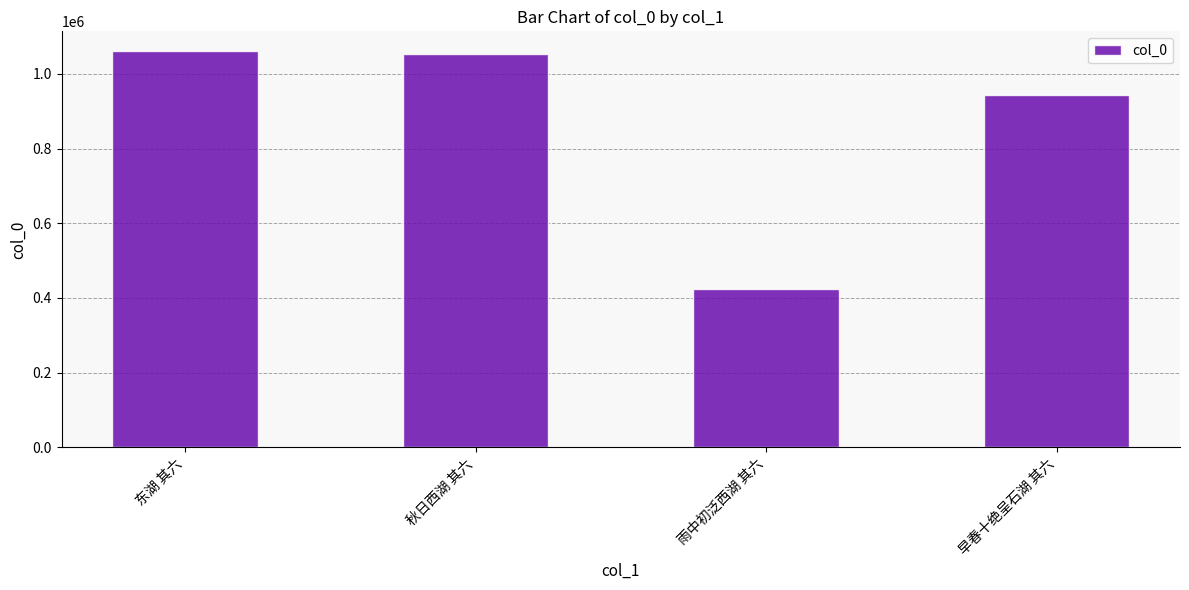

Reading right to left, extract all data points from this chart.

早春十绝呈石湖 其六=942432	雨中初泛西湖 其六=423223	秋日西湖 其六=1053258	东湖 其六=1060829